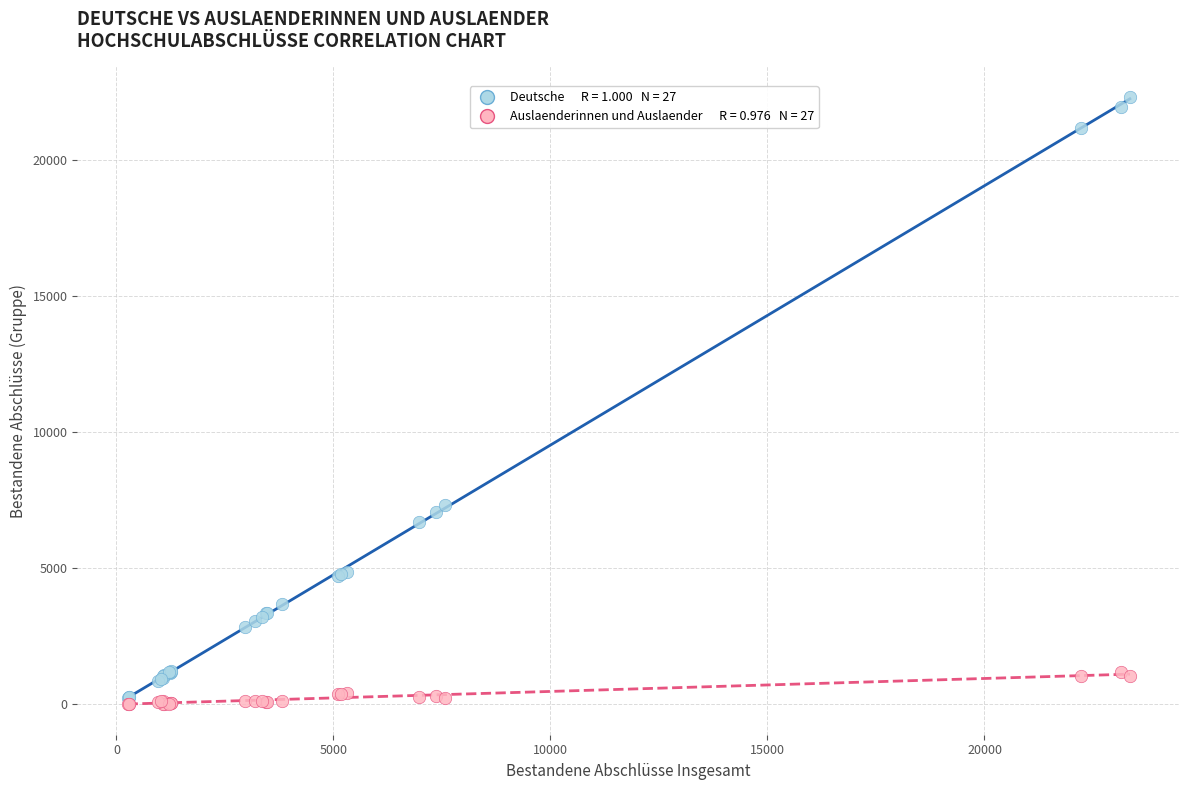

Across all series, what Y value is closest to 11157?

7326